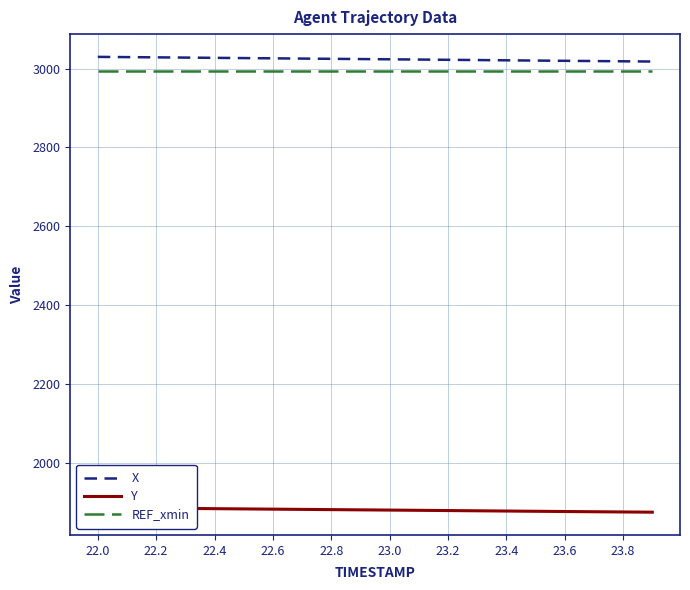

What are all the series names shown in the legend?

X, Y, REF_xmin